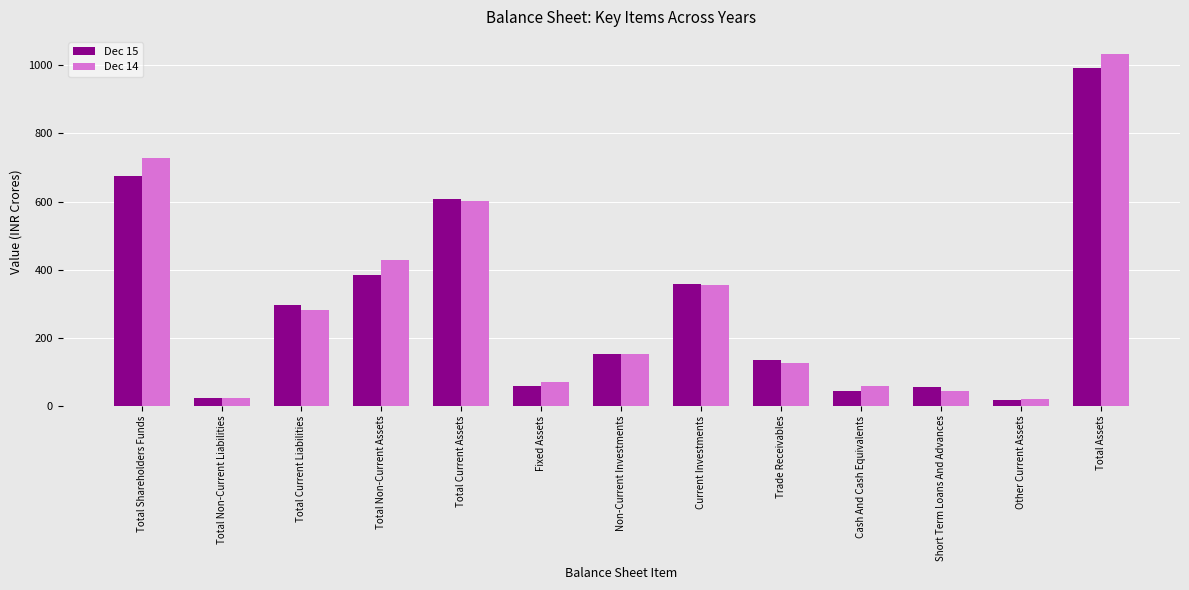

Which series has the widest spread of values?

Dec 14